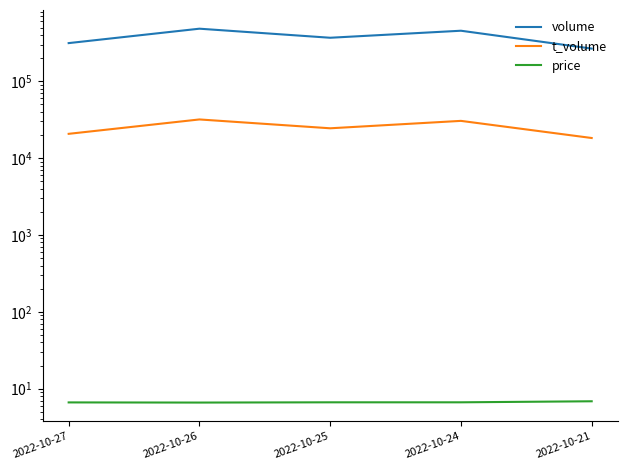

Reading left to right, extract all data points from this chart.

volume: 313603.0	482902.0	368090.0	454366.0	266003.0
t_volume: 20698.0	31850.0	24438.0	30516.0	18265.0
price: 6.6	6.6	6.7	6.7	6.9